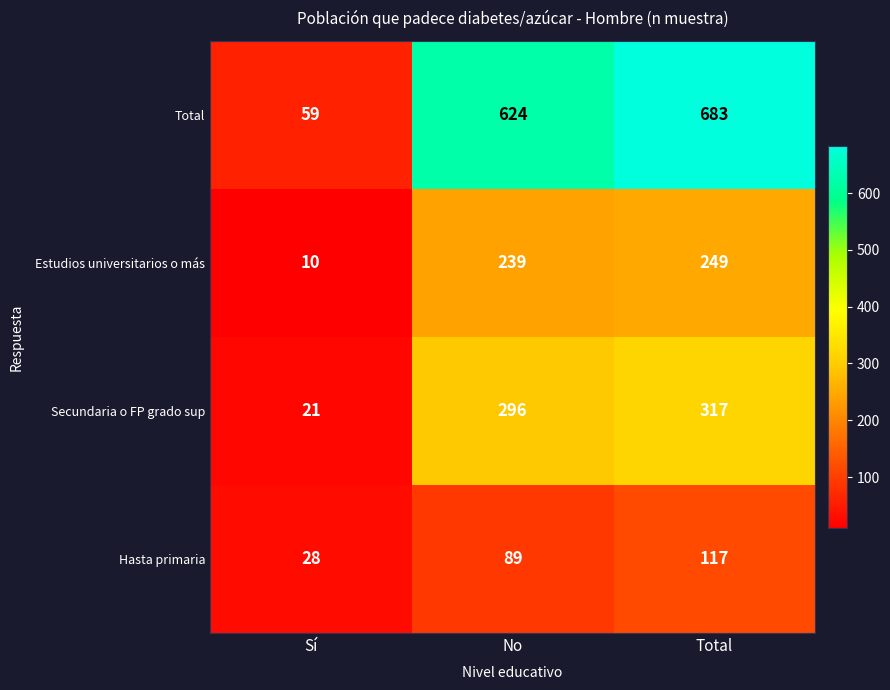

What is the sum of the Estudios universitarios o más values at No and Total?

488